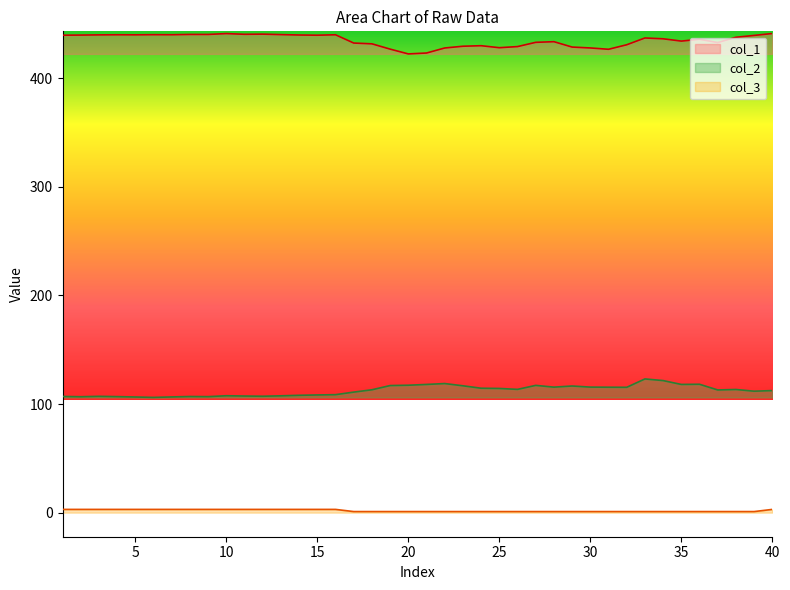

Reading right to left, extract all data points from this chart.

col_1: 40=441.2	39=439.5	38=437.8	37=432.9	36=435.9	35=434.3	34=436.4	33=437.1	32=430.9	31=426.7	30=428.0	29=428.8	28=433.7	27=433.1	26=429.2	25=428.2	24=430.0	23=429.5	22=427.9	21=423.3	20=422.5	19=426.9	18=431.7	17=432.5	16=440.1	15=439.7	14=439.9	13=440.2	12=440.7	11=440.5	10=441.2	9=440.4	8=440.4	7=440.1	6=440.2	5=440.0	4=440.1	3=440.0	2=439.8	1=439.7
col_2: 40=112.4	39=111.9	38=113.4	37=113.0	36=118.2	35=118.1	34=121.6	33=123.1	32=115.4	31=115.5	30=115.6	29=116.6	28=115.6	27=117.2	26=113.5	25=114.4	24=114.6	23=116.8	22=118.9	21=118.1	20=117.4	19=117.0	18=113.2	17=111.0	16=108.7	15=108.4	14=108.1	13=107.6	12=107.2	11=107.4	10=107.7	9=106.8	8=107.0	7=106.6	6=106.1	5=106.5	4=106.9	3=107.1	2=106.8	1=107.0
col_3: 40=3.0	39=1.0	38=1.0	37=1.0	36=1.0	35=1.0	34=1.0	33=1.0	32=1.0	31=1.0	30=1.0	29=1.0	28=1.0	27=1.0	26=1.0	25=1.0	24=1.0	23=1.0	22=1.0	21=1.0	20=1.0	19=1.0	18=1.0	17=1.0	16=3.0	15=3.0	14=3.0	13=3.0	12=3.0	11=3.0	10=3.0	9=3.0	8=3.0	7=3.0	6=3.0	5=3.0	4=3.0	3=3.0	2=3.0	1=3.0